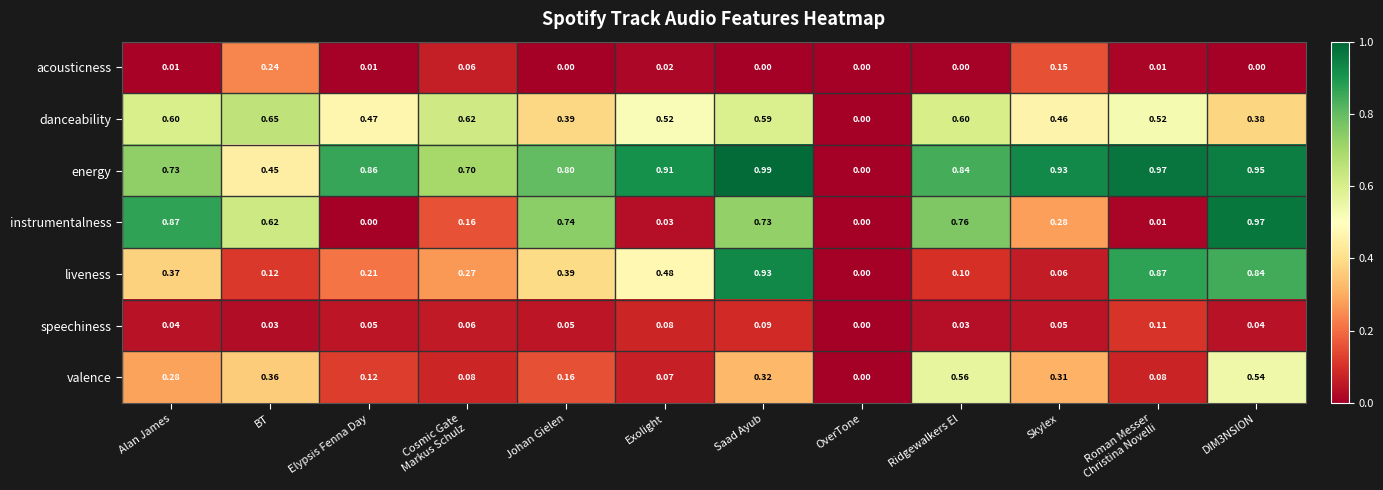

Rank the series by their maximum value, from highest to lowest.

energy, instrumentalness, liveness, danceability, valence, acousticness, speechiness